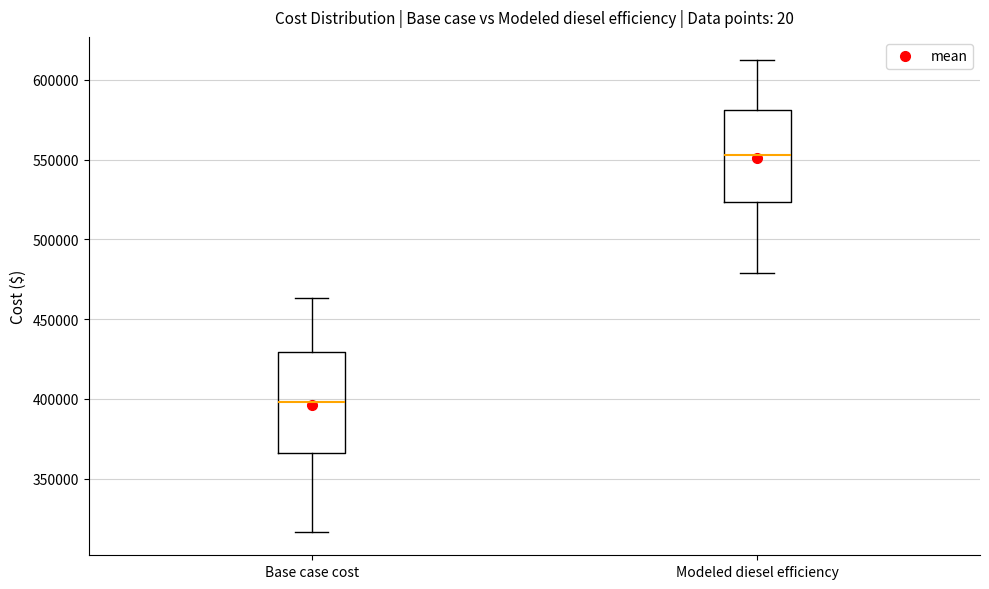

Comparing the boxes themselves (not the whiskers), which one is the tallest?

Base case cost